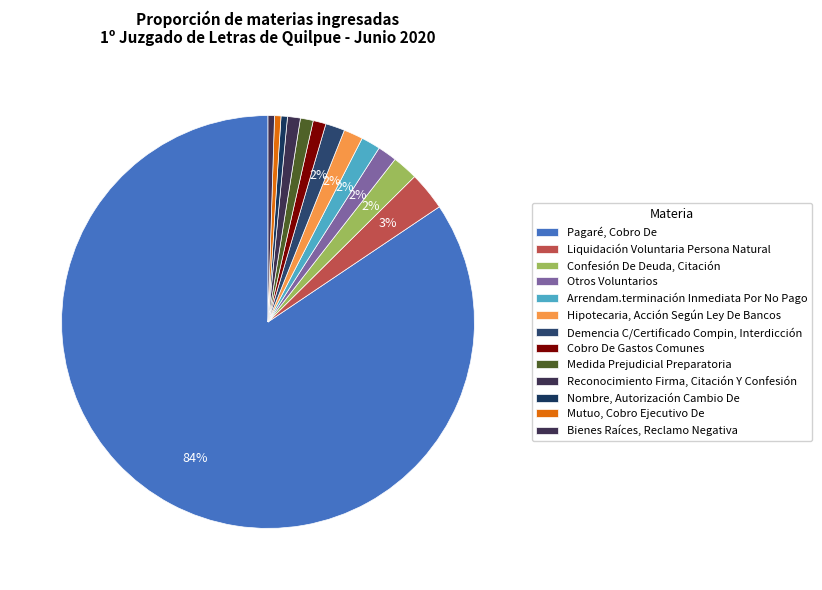

What percentage is the Hipotecaria, Acción Según Ley De Bancos slice, to the nearest percent?

2%